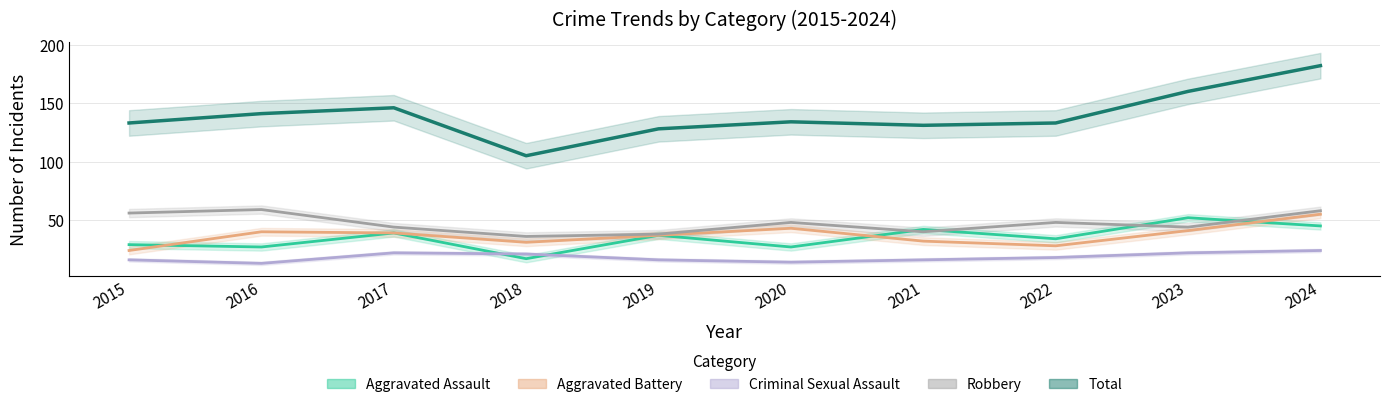

Where is the first local maximum for Aggravated Assault?

2017